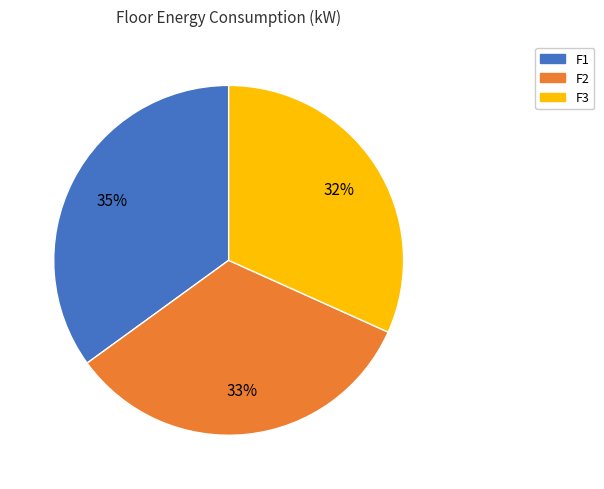

Between F2 and F1, which is larger?

F1